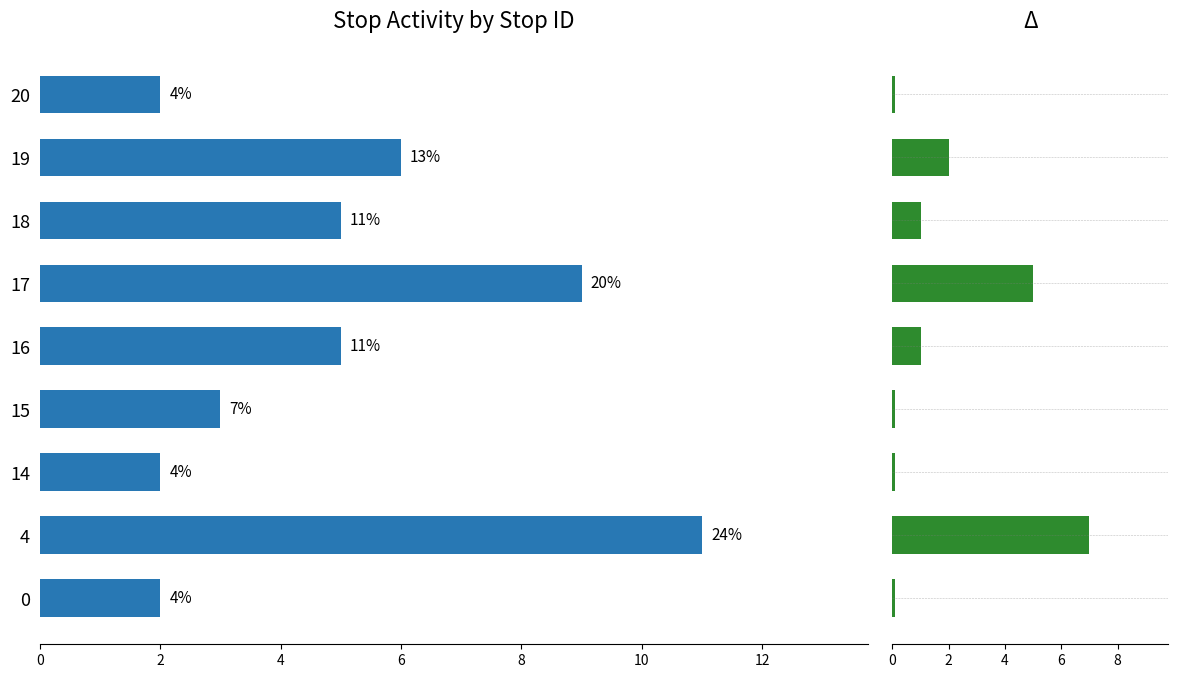

At how many categories does at least one series exceed 10?

1